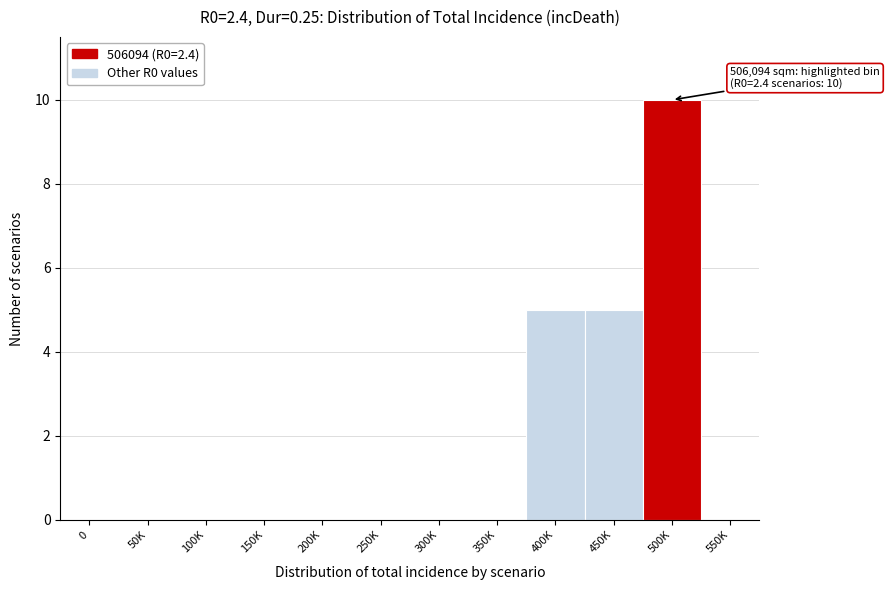

Reading right to left, transcribe all the data shown in this chart.

550K=0	500K=10	450K=5	400K=5	350K=0	300K=0	250K=0	200K=0	150K=0	100K=0	50K=0	0=0